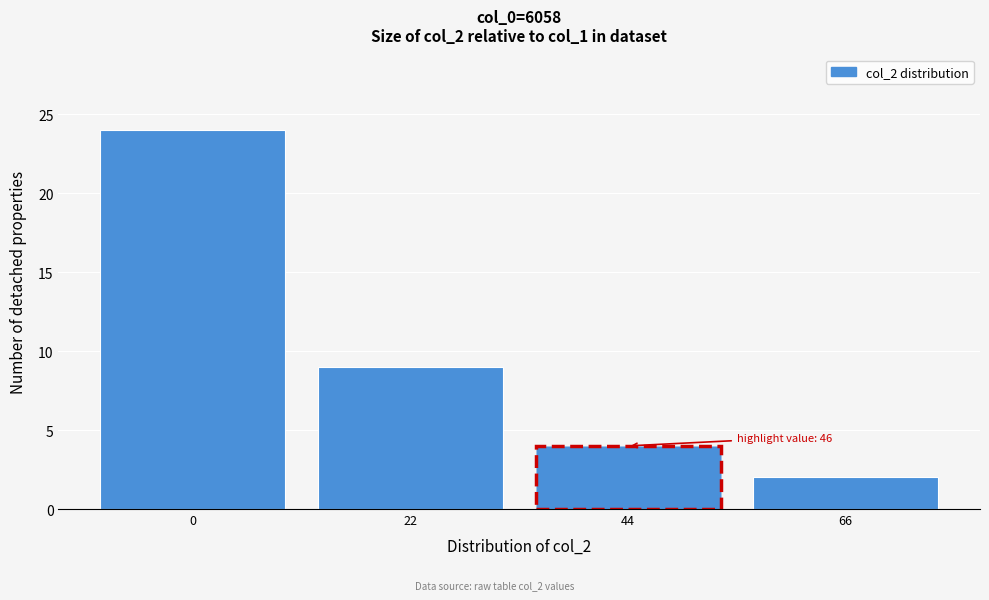

Reading left to right, extract all data points from this chart.

0=24	22=9	44=4	66=2